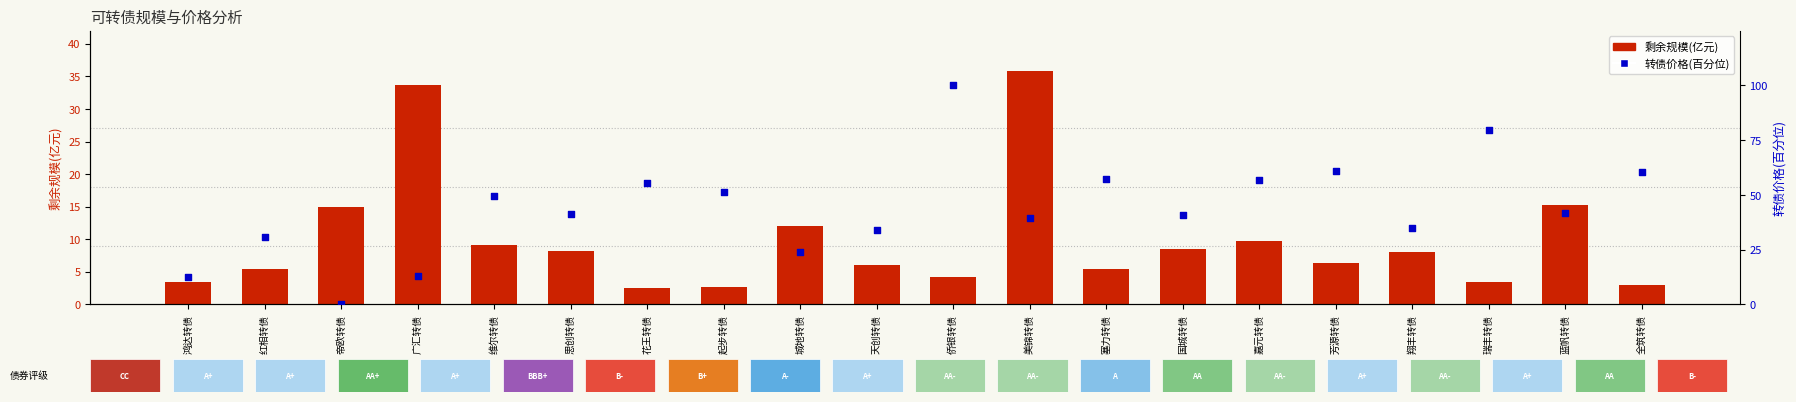

What is the total value across all series at 嘉元转债?

66.6